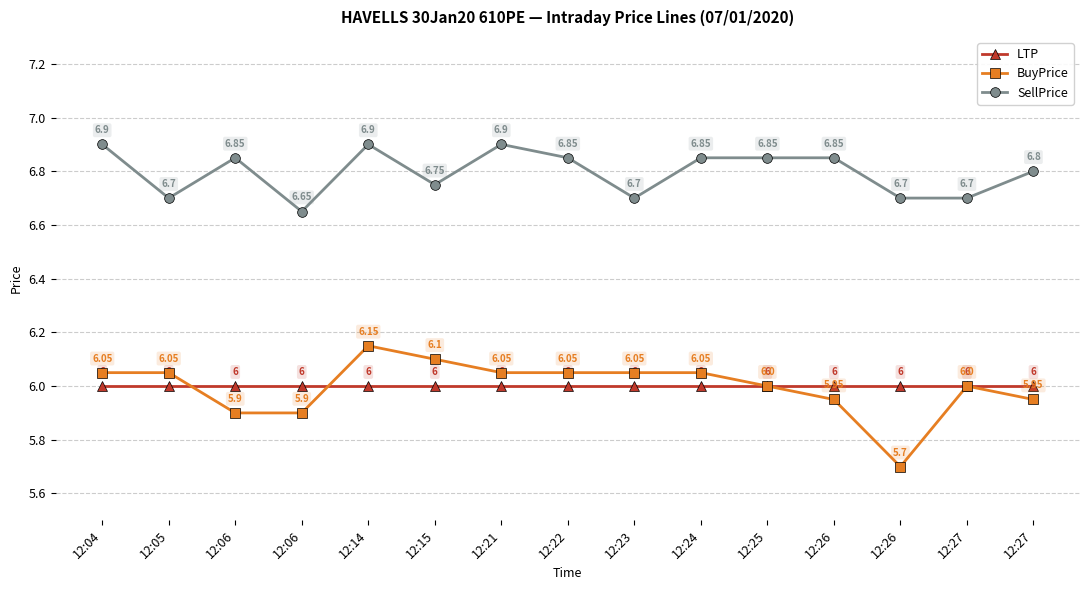

How many data points in BuyPrice are less than 6?

5